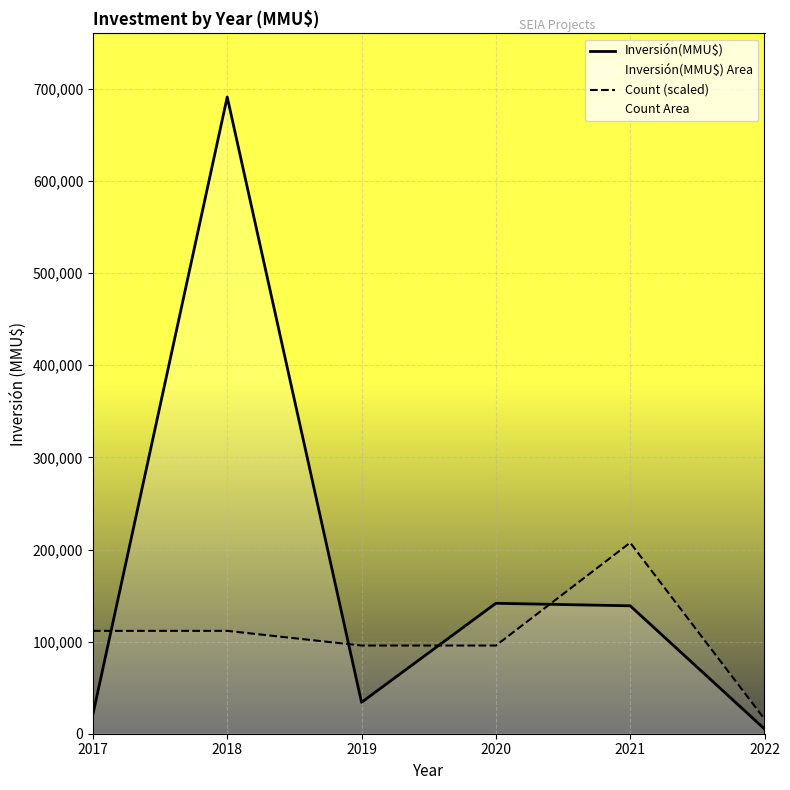

What is the sum of the Count (scaled) values at 2017 and 2022?

127618.9